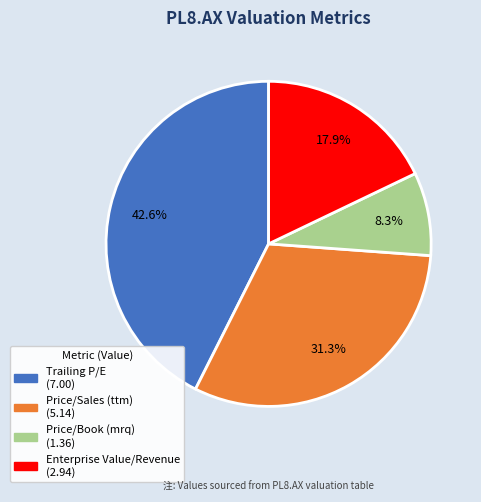

How many slices are in this pie chart?

4